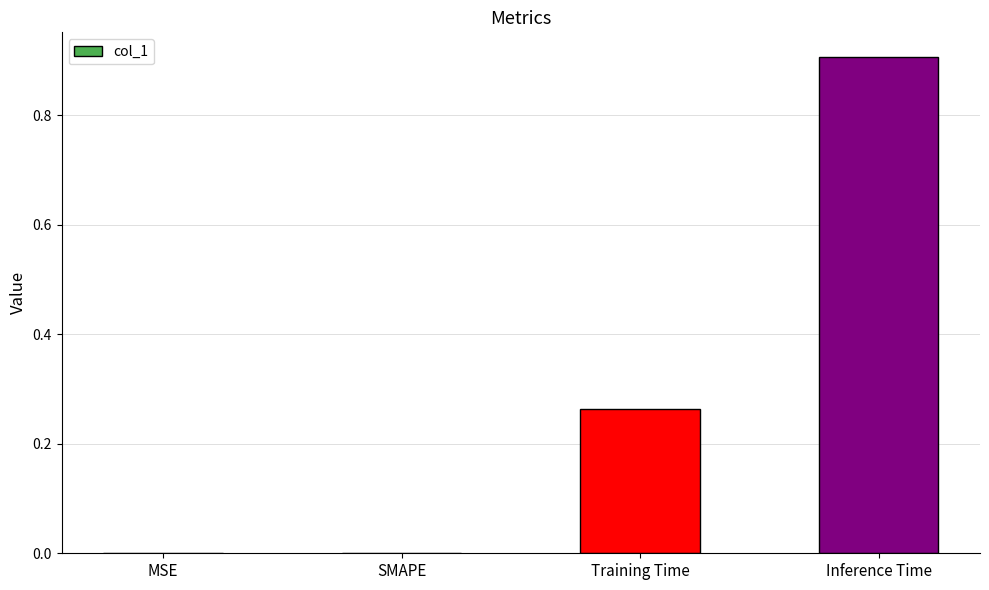

Count the number of categories in the chart.

4